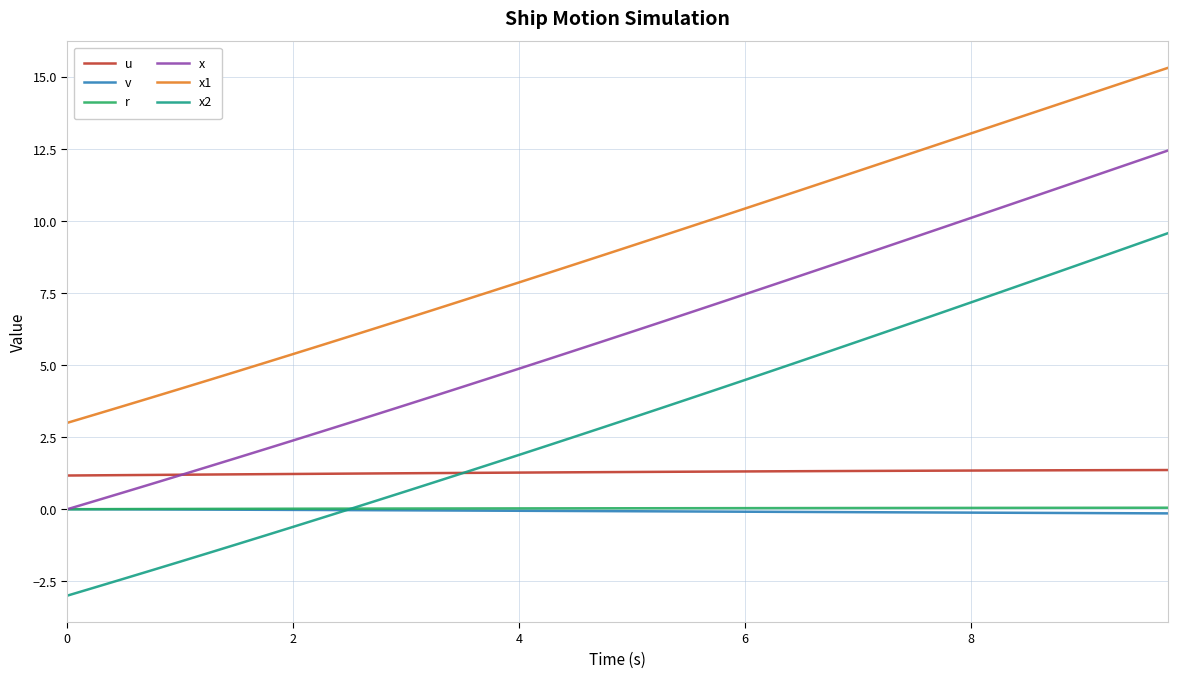

What is the highest value of the u series?

1.4